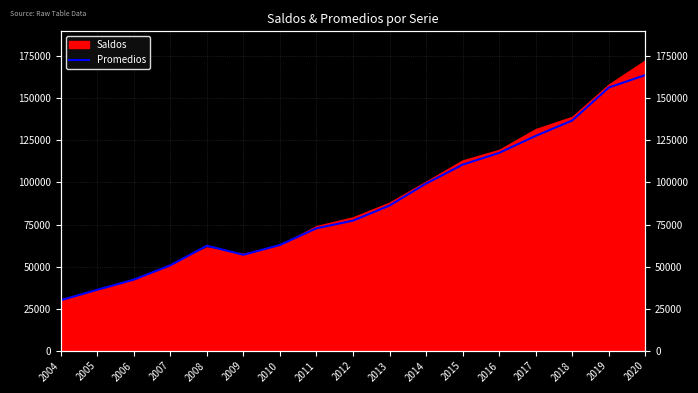

The chart shows a value of 82952 at 2009. True or false?

False